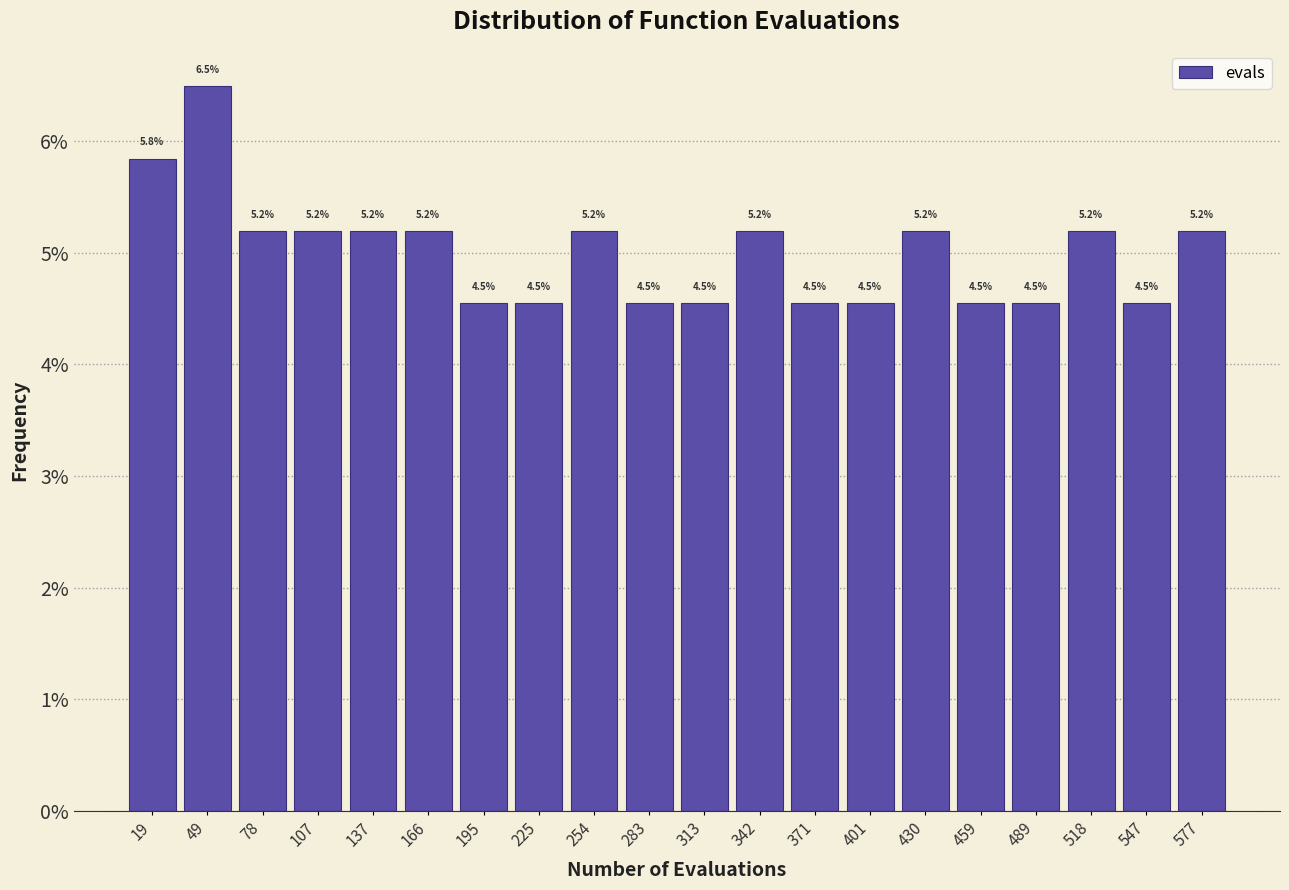

Which range on the x-axis has the tallest bar?

35 to 65